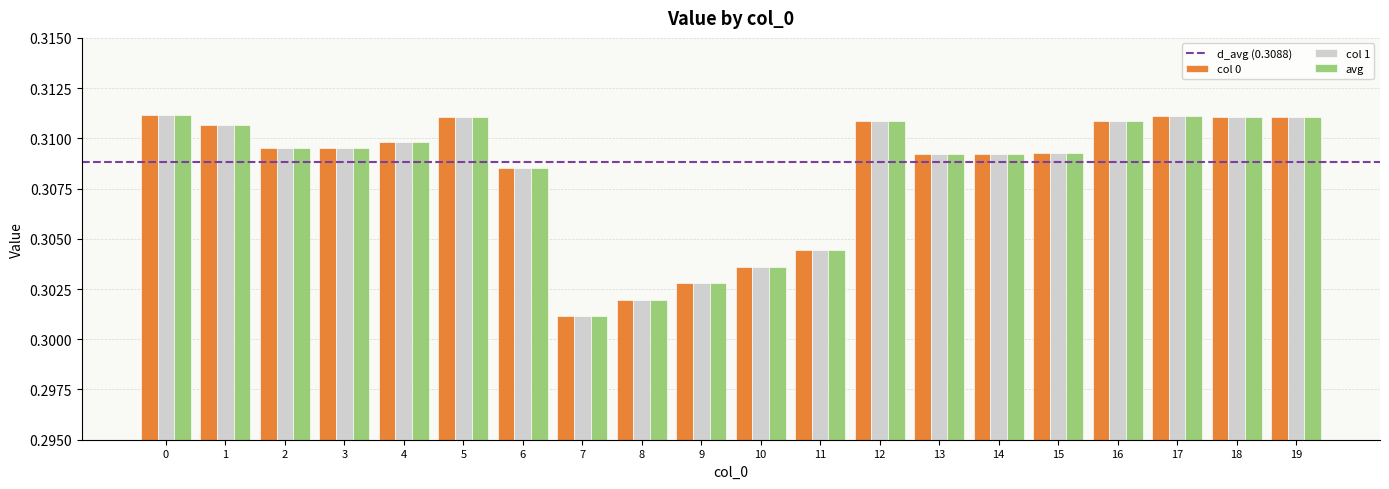

The value of avg at 8 is 0.5. True or false?

False